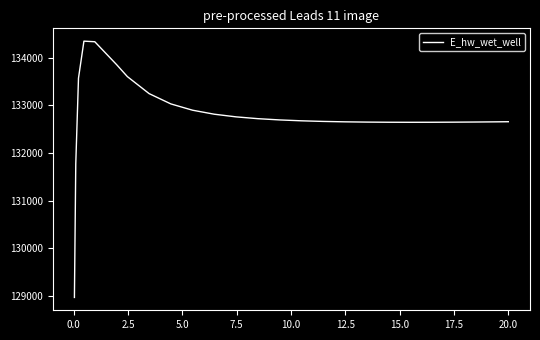

What is the greatest value displayed?

134350.0